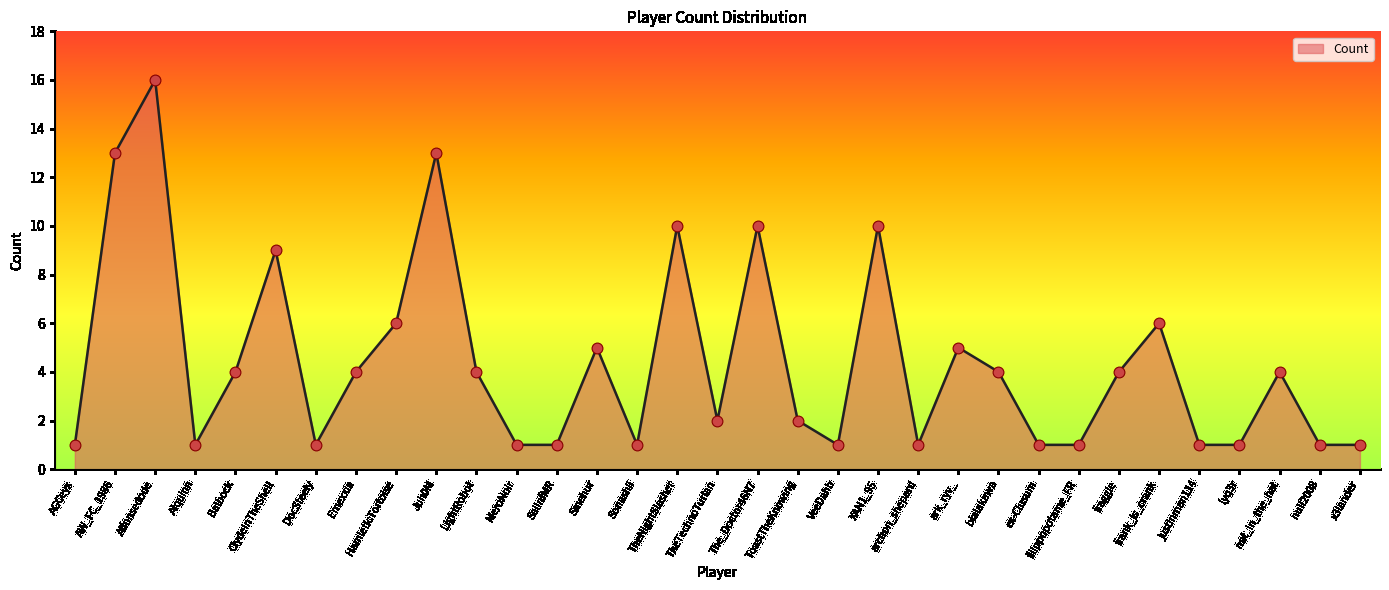

What is the ratio of the value at AW_FC_1986 to the value at bialakawa?

3.2